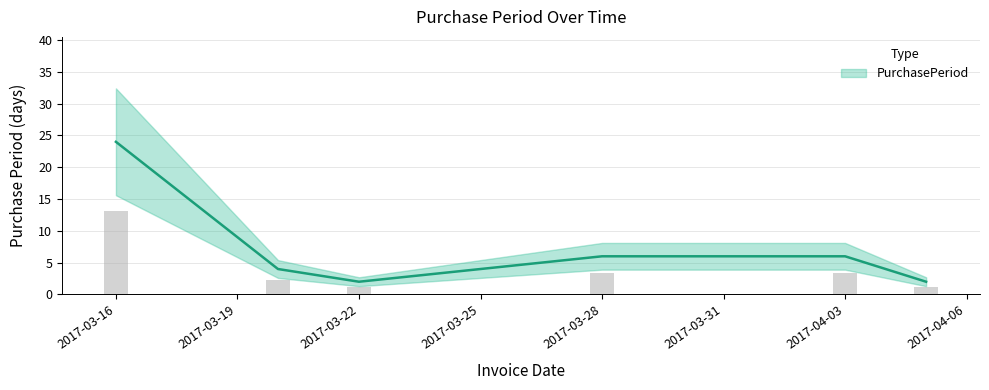

How many data points are above 6?

1